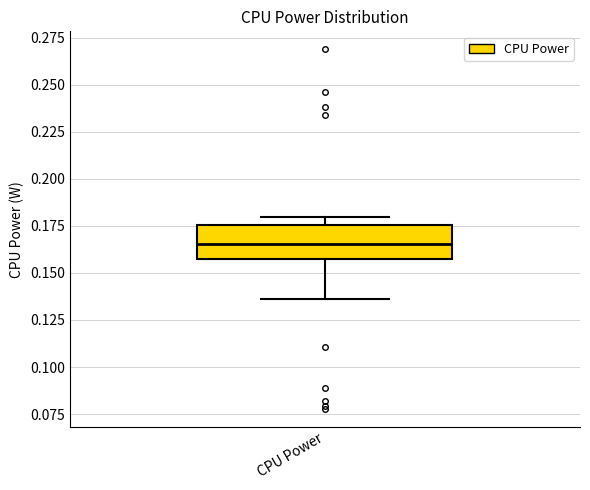

Read this box plot against the y-axis: the position of the median line, the range covered by the box, and the ends of both whiskers. The values are not printed on the chart, so give them approximately, as read against the axis.

median 0.165, box 0.155 to 0.175, whiskers 0.135 to 0.180